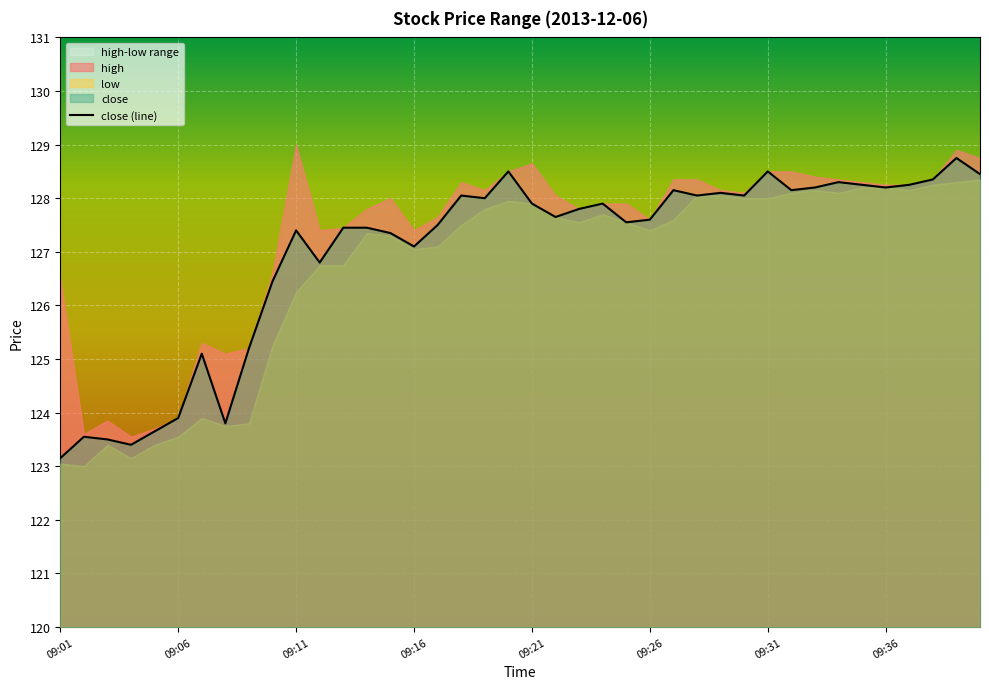

True or false: the data shows 128.1 at 27.

True